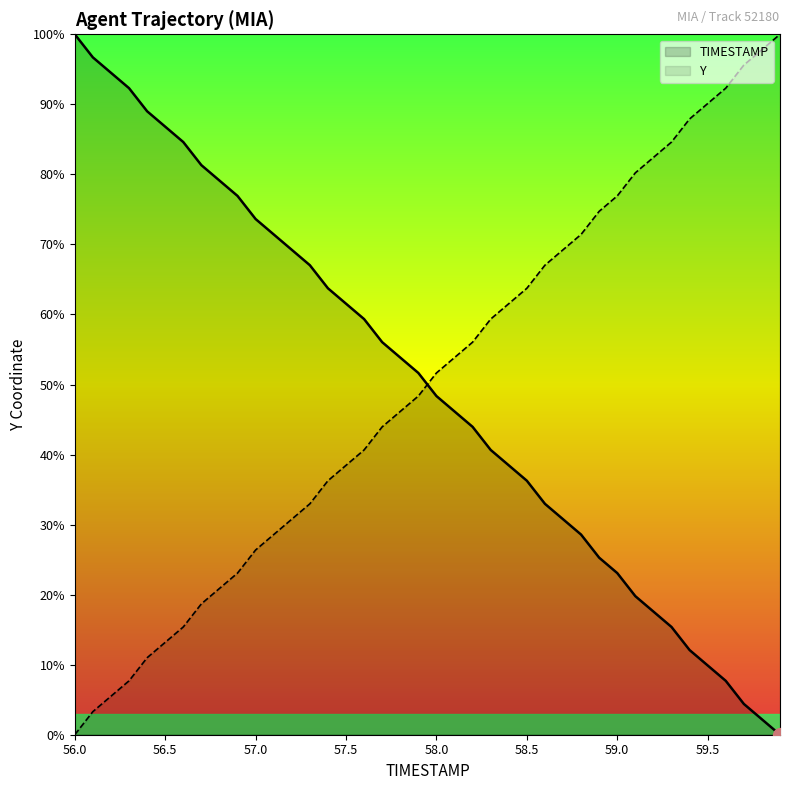

Where does the TIMESTAMP series first go above 51?

56.0